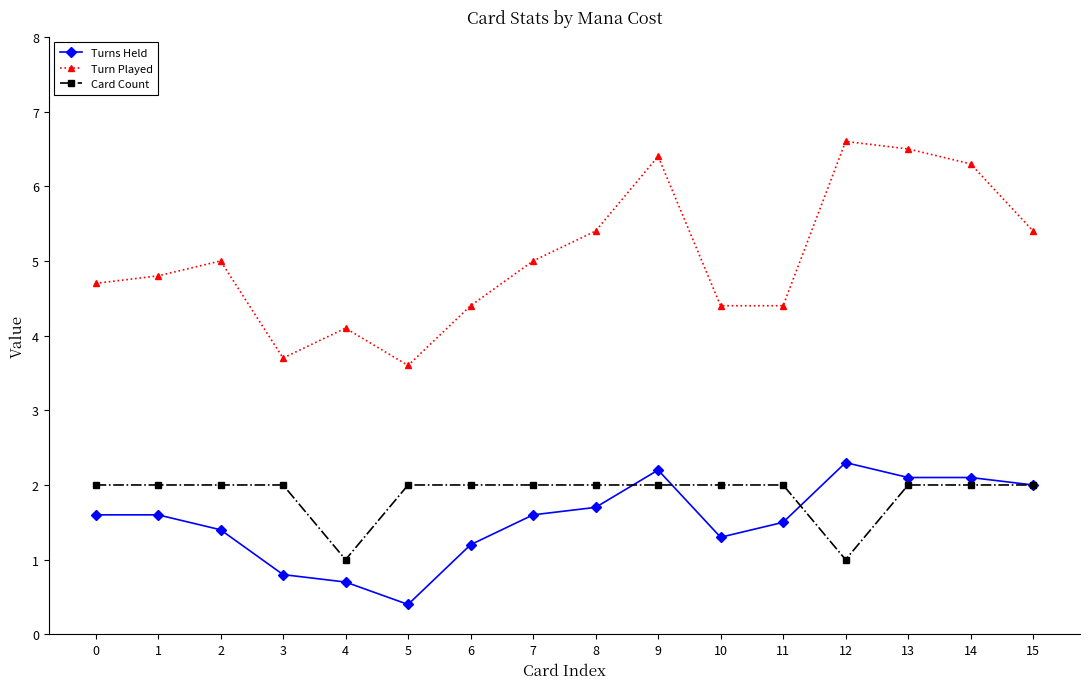

At 1, list the series in order from smallest to largest.

Turns Held, Card Count, Turn Played